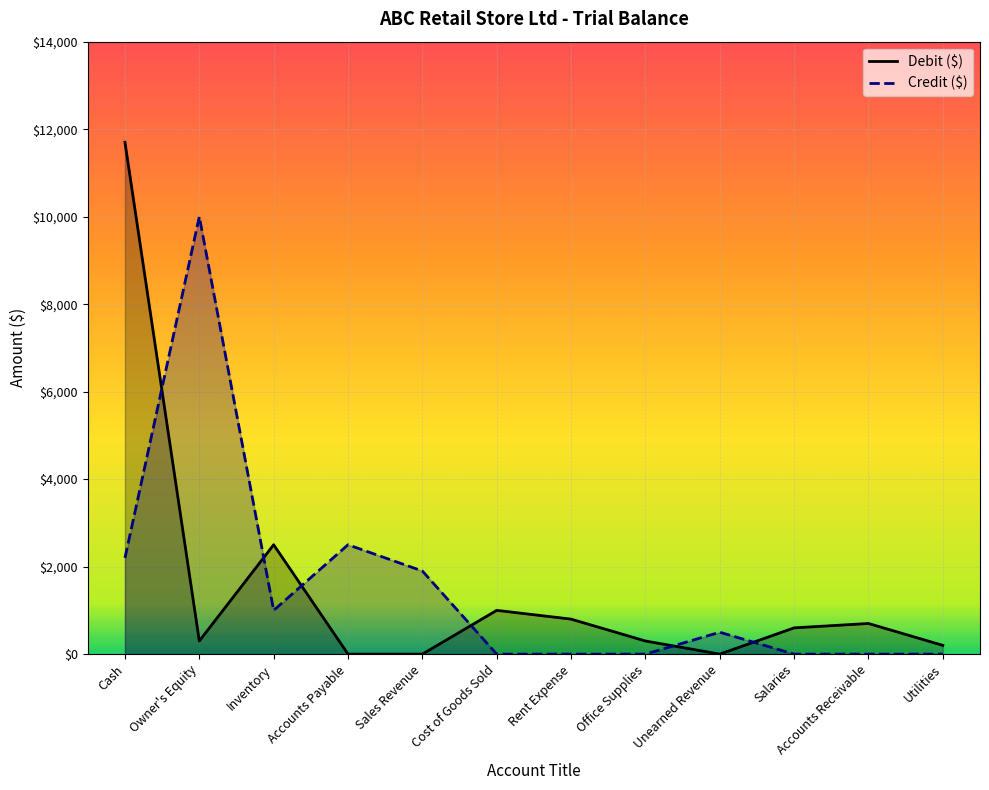

What is the sum of all Credit ($) values?

18100